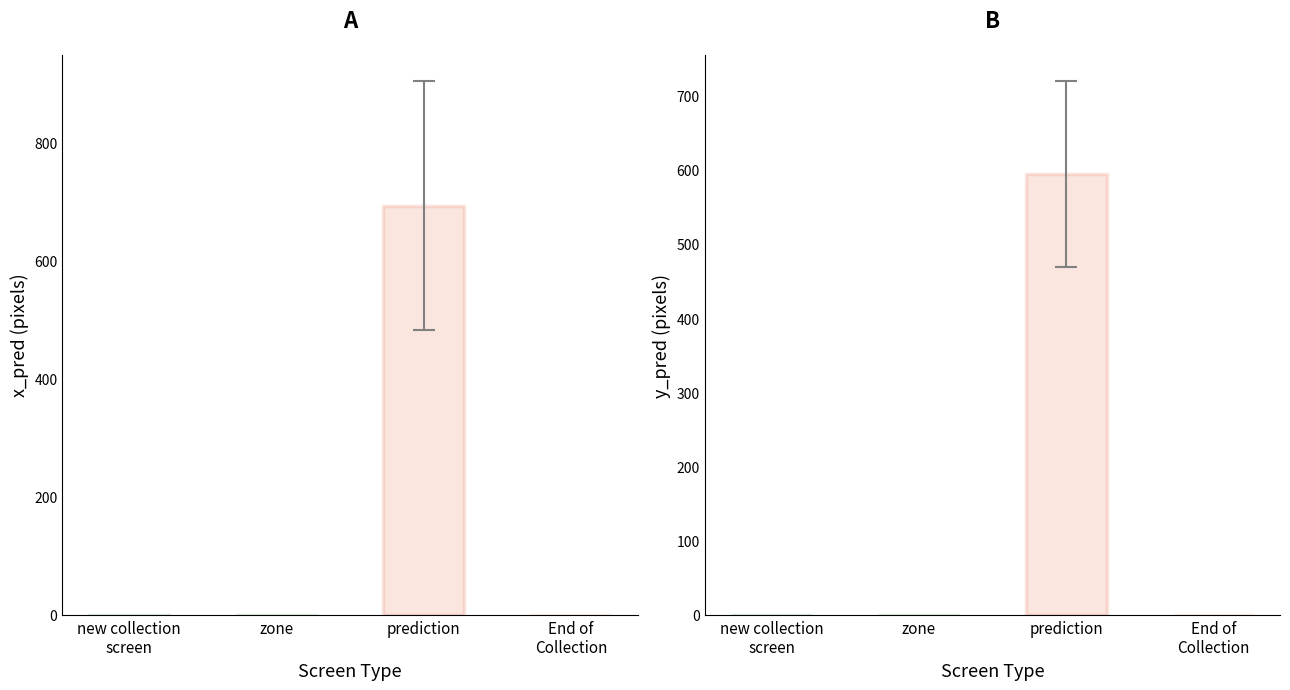

Rank the categories by mean_time_elapsed value from highest to lowest.

prediction, new collection screen, zone, End of Collection Screen